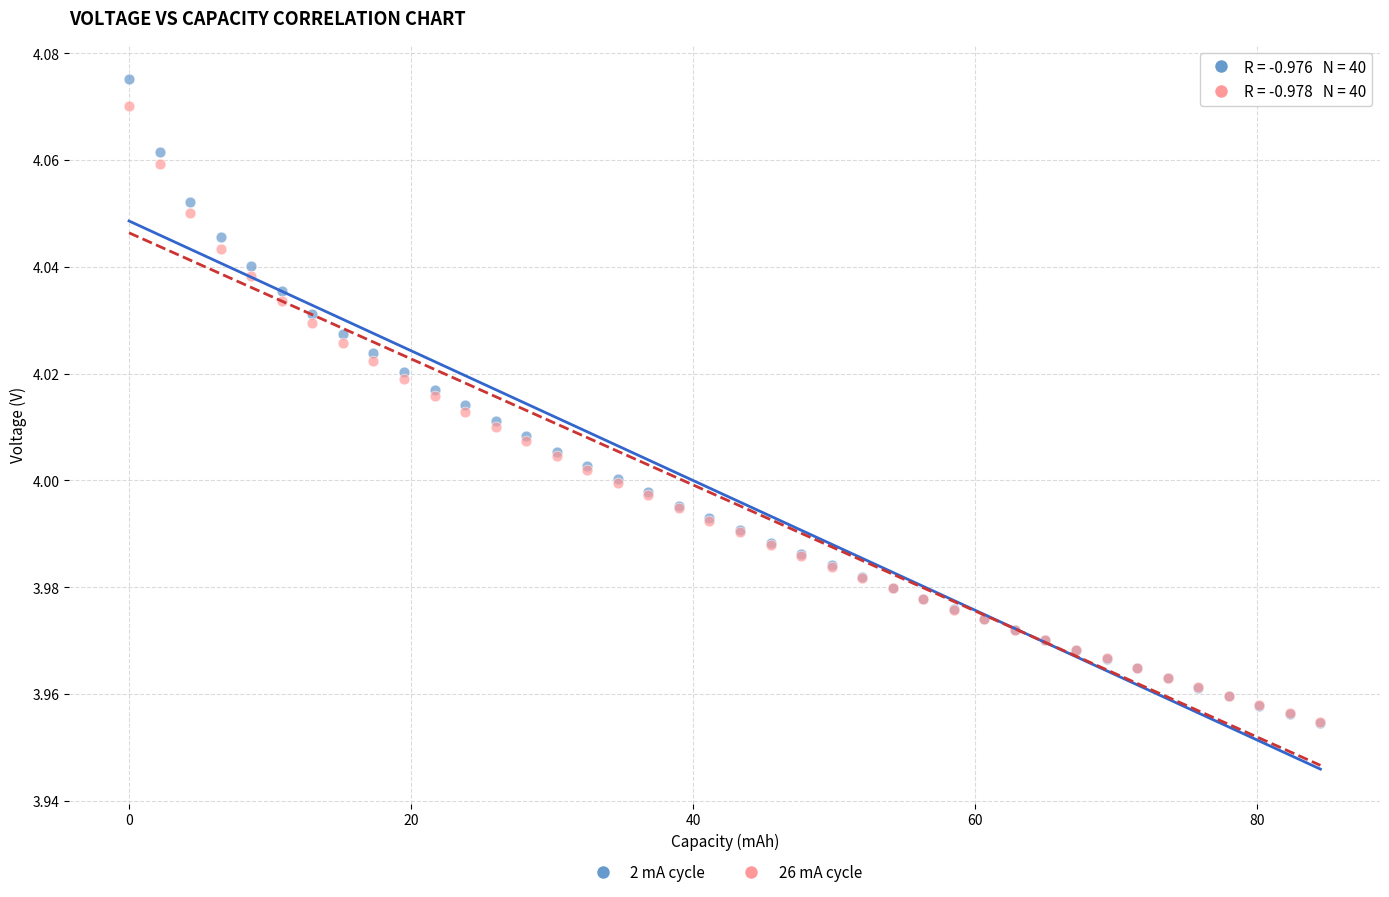

Which series has the largest Y range (max minus min)?

2 mA cycle